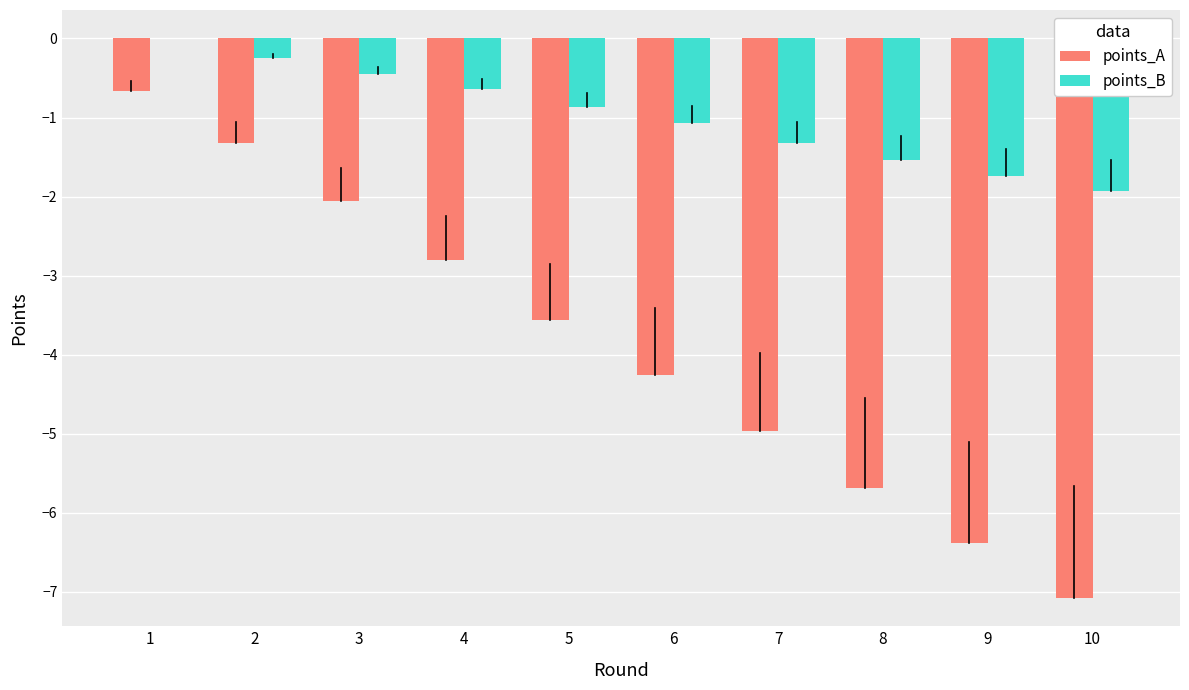

Where is points_A nearest to the value -3?

4